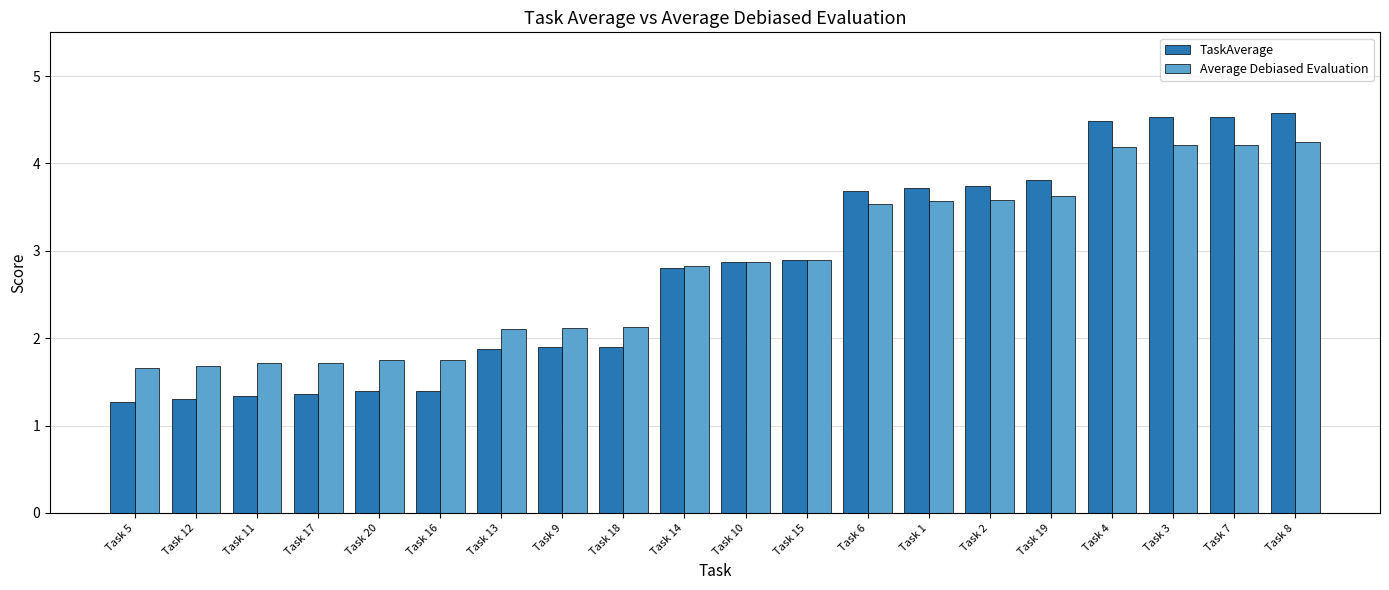

Is it true that TaskAverage equals 2.2 at Task 2?

False